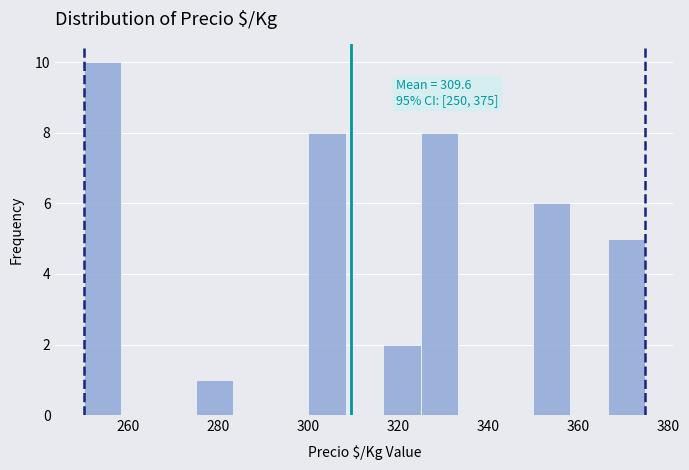

Over which range of the x-axis is the bar tallest?

250 to 258